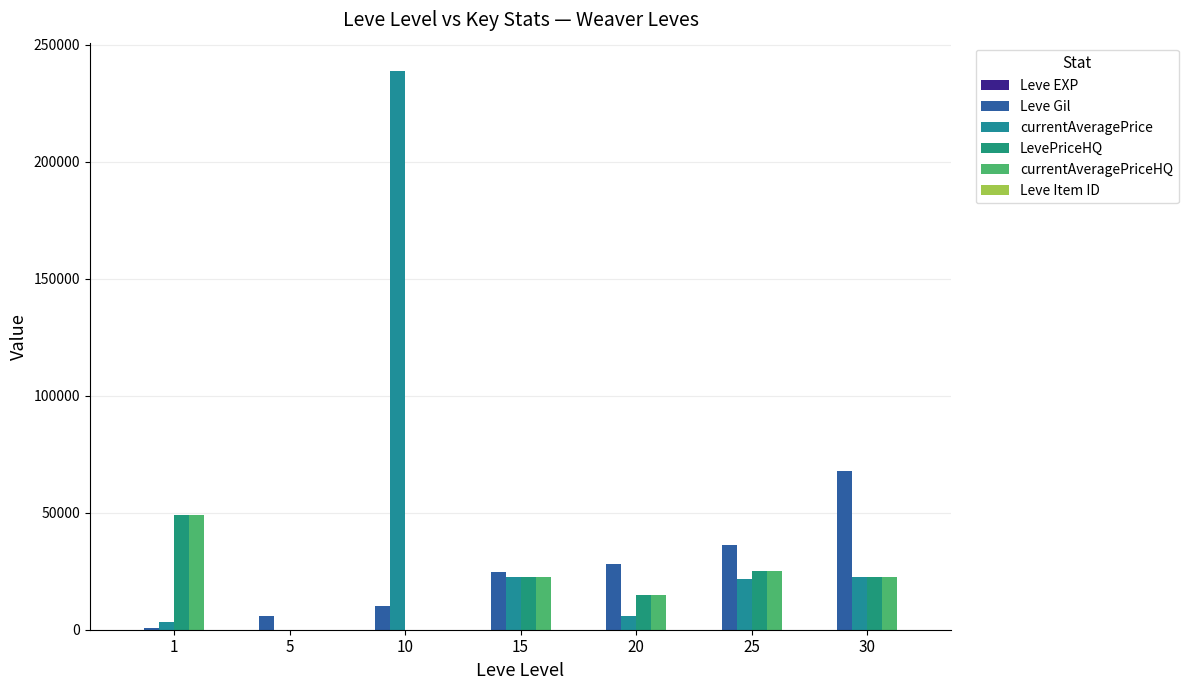

Are the bars grouped side by side (vs. stacked)?

Yes